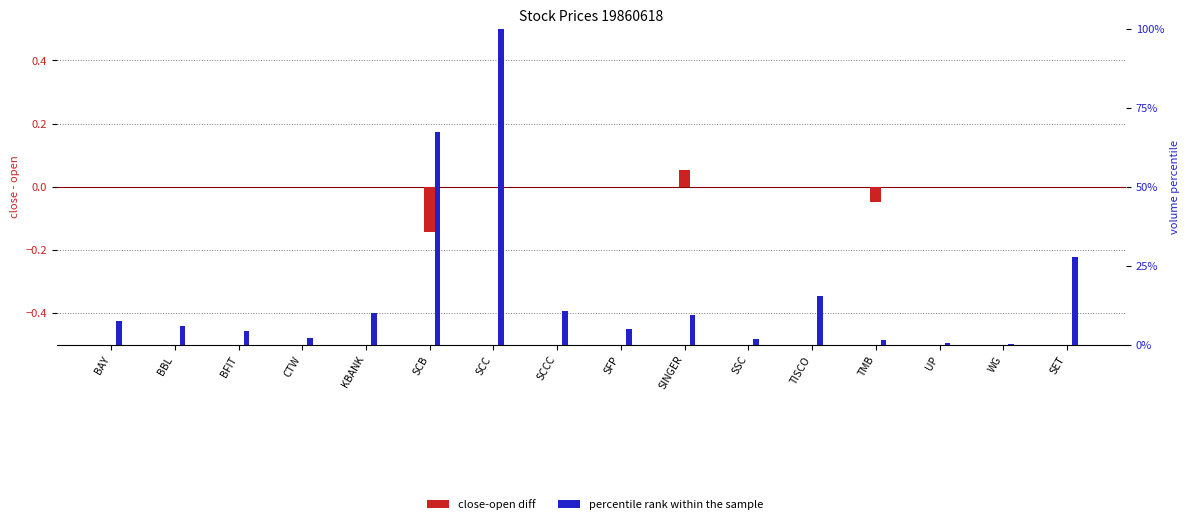

What is the label of the 11th bar from the left?

SSC